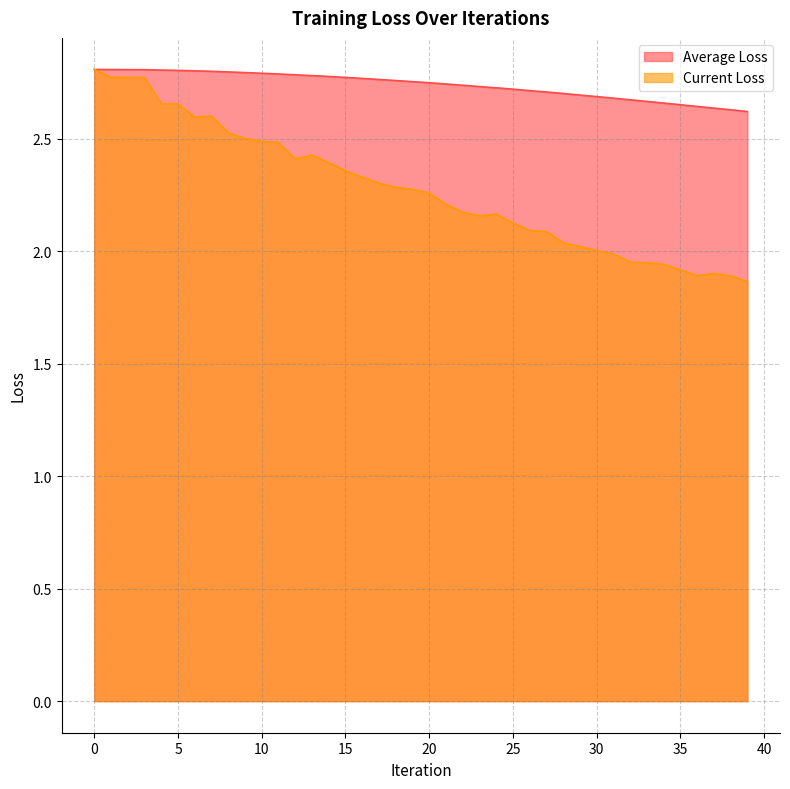

Rank the series by their average value, from lowest to highest.

Current Loss, Average Loss